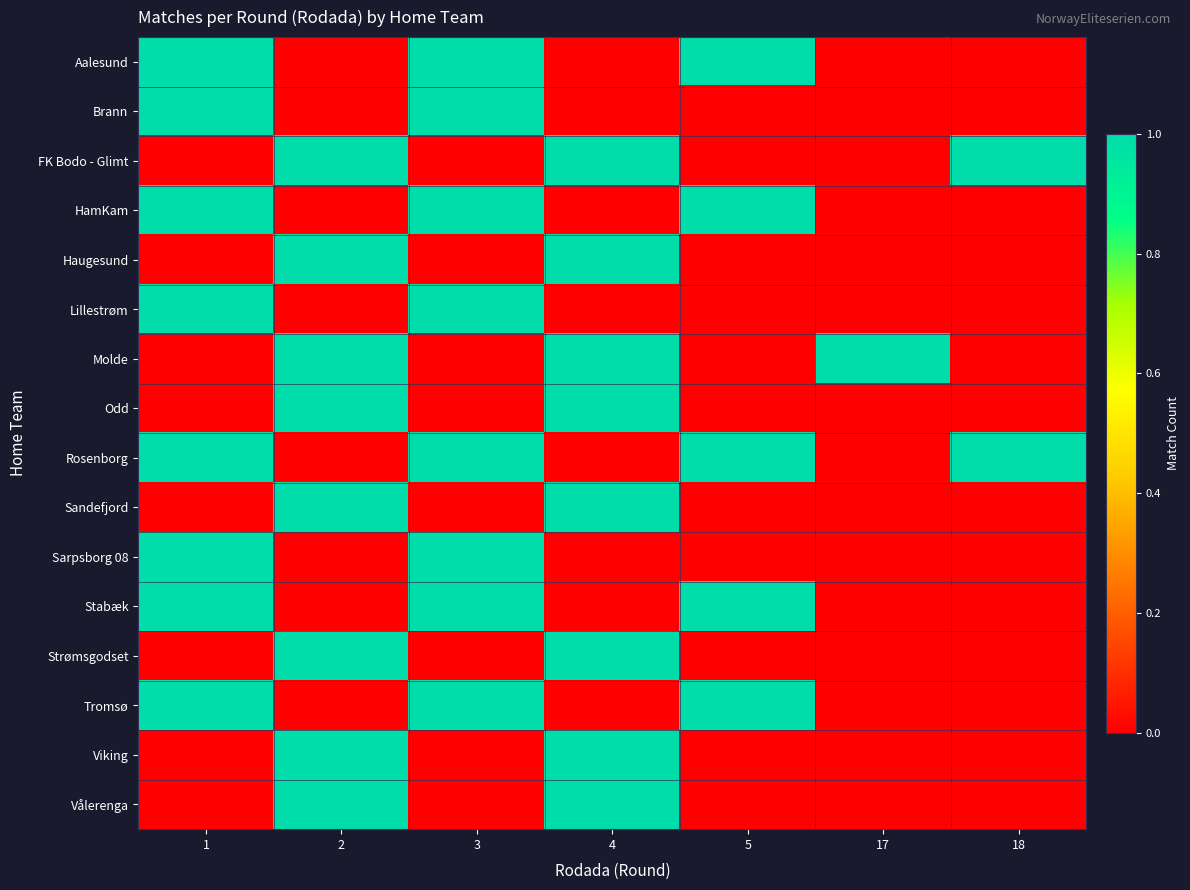

Reading right to left, extract all data points from this chart.

Aalesund: 18=0	17=0	5=1	4=0	3=1	2=0	1=1
Brann: 18=0	17=0	5=0	4=0	3=1	2=0	1=1
FK Bodo - Glimt: 18=1	17=0	5=0	4=1	3=0	2=1	1=0
HamKam: 18=0	17=0	5=1	4=0	3=1	2=0	1=1
Haugesund: 18=0	17=0	5=0	4=1	3=0	2=1	1=0
Lillestrøm: 18=0	17=0	5=0	4=0	3=1	2=0	1=1
Molde: 18=0	17=1	5=0	4=1	3=0	2=1	1=0
Odd: 18=0	17=0	5=0	4=1	3=0	2=1	1=0
Rosenborg: 18=1	17=0	5=1	4=0	3=1	2=0	1=1
Sandefjord: 18=0	17=0	5=0	4=1	3=0	2=1	1=0
Sarpsborg 08: 18=0	17=0	5=0	4=0	3=1	2=0	1=1
Stabæk: 18=0	17=0	5=1	4=0	3=1	2=0	1=1
Strømsgodset: 18=0	17=0	5=0	4=1	3=0	2=1	1=0
Tromsø: 18=0	17=0	5=1	4=0	3=1	2=0	1=1
Viking: 18=0	17=0	5=0	4=1	3=0	2=1	1=0
Vålerenga: 18=0	17=0	5=0	4=1	3=0	2=1	1=0